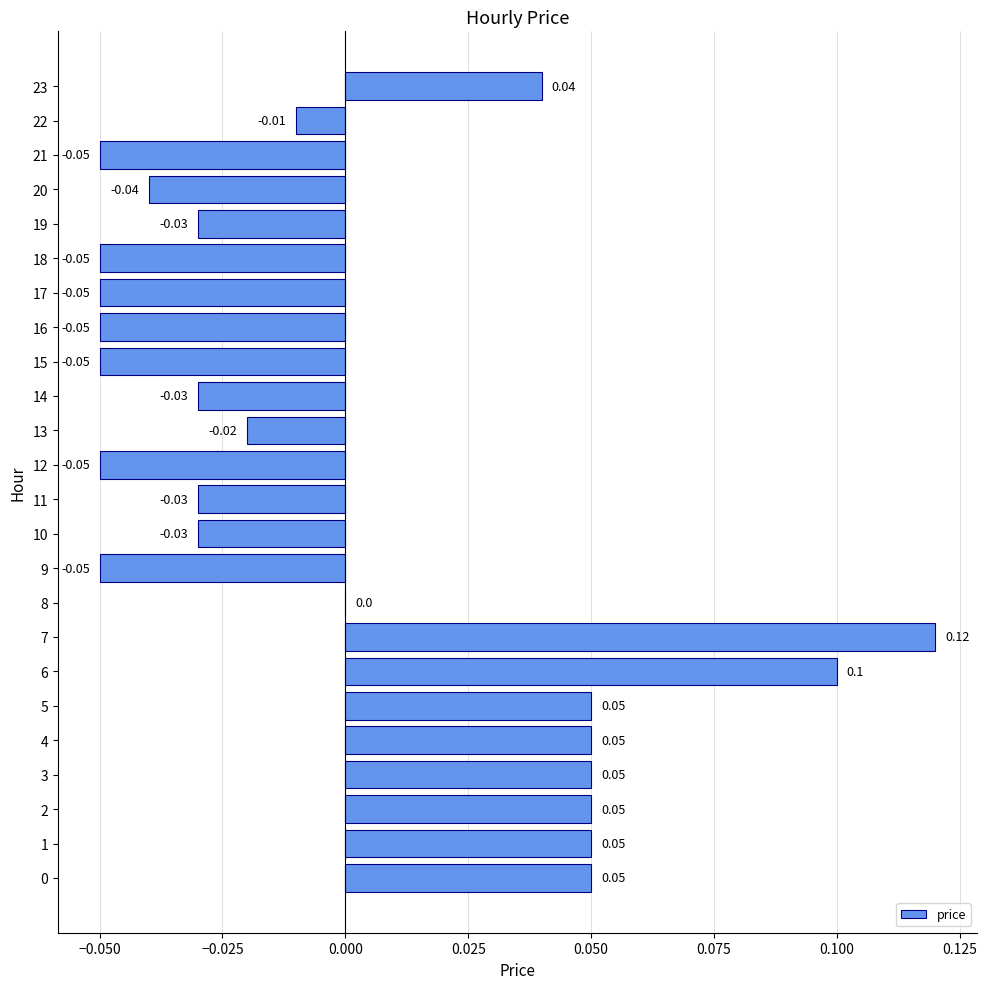

What is the change in value from 9 to 23?

+0.1